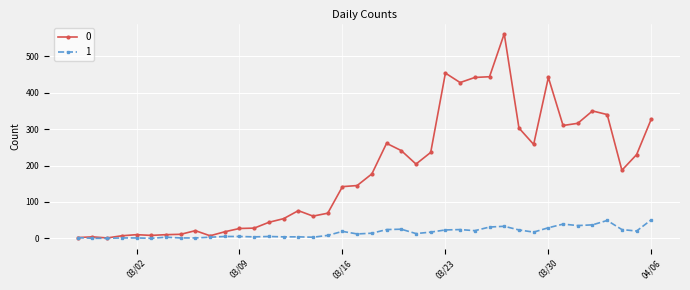

Rank the series by their average value, from highest to lowest.

0, 1